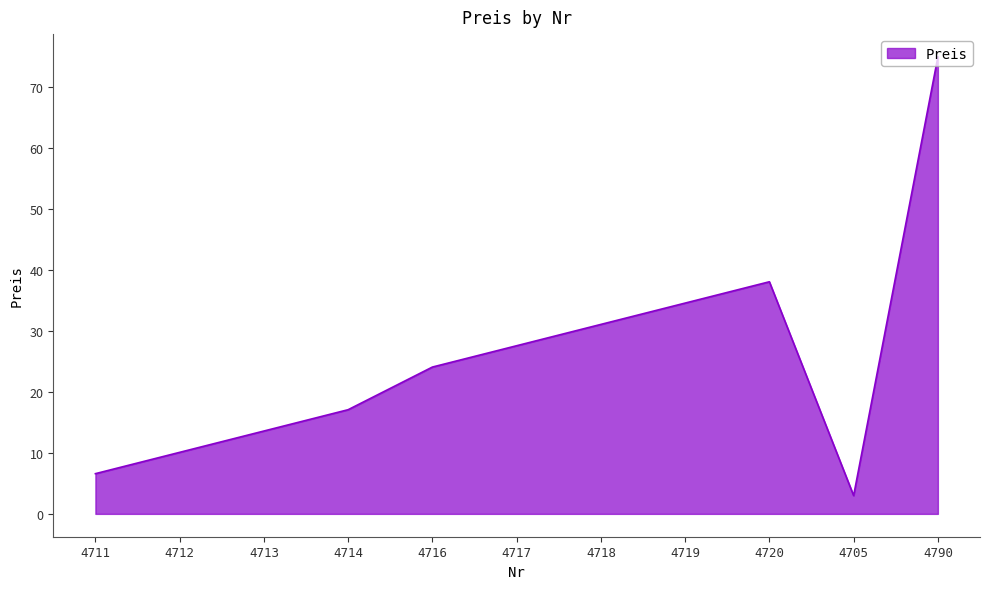

Where is the first local minimum?

4705